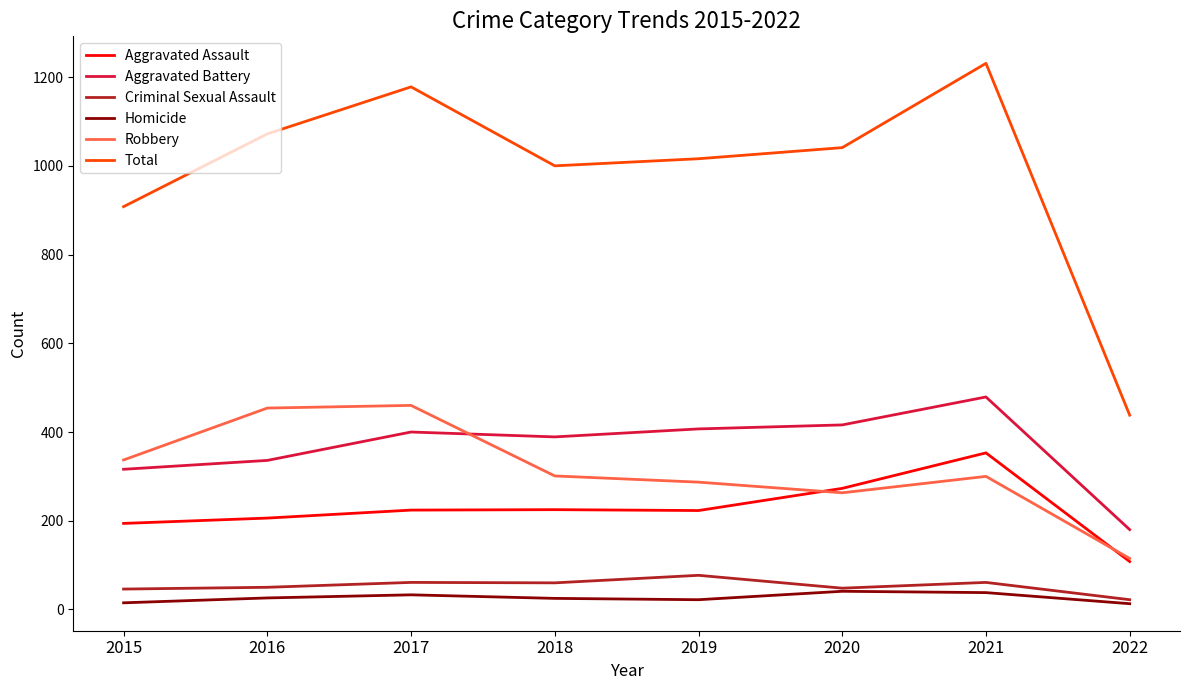

Is this an area chart (filled region under the line)?

No